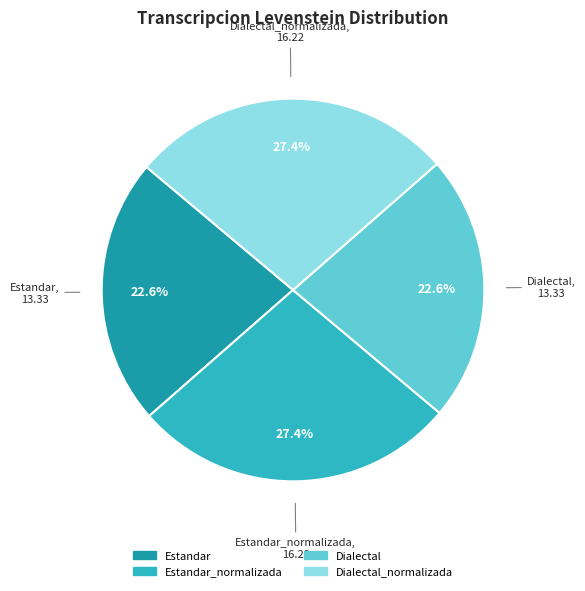

Is there any slice that represents more than half of the pie?

No